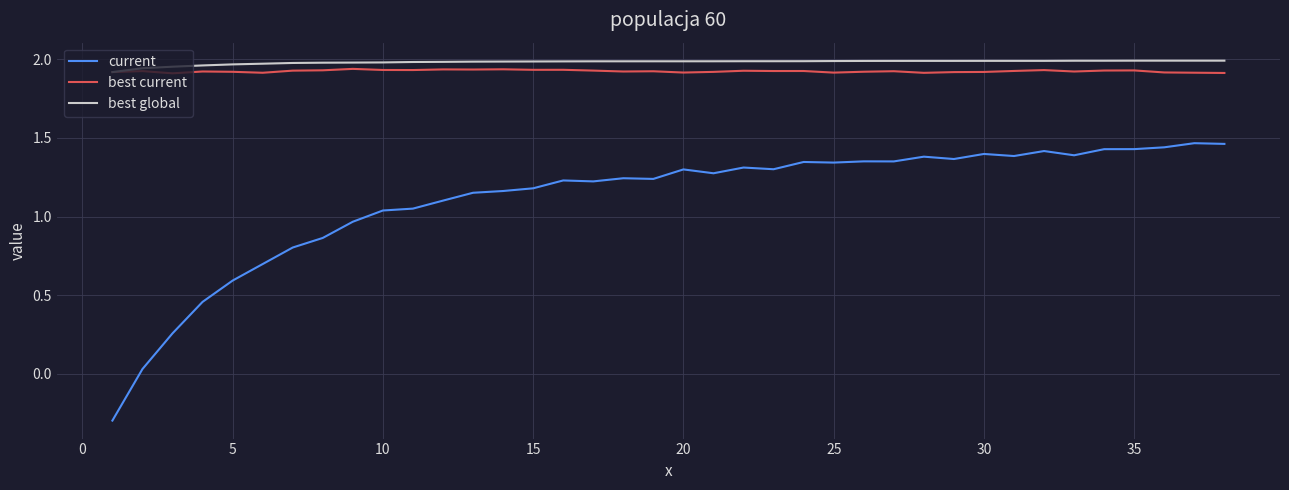

True or false: current and best global intersect in this chart.

False